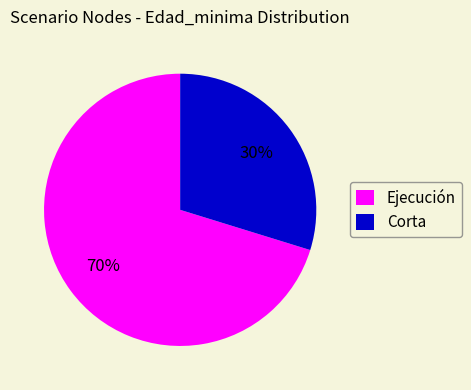

Which slice is the largest?

Ejecución